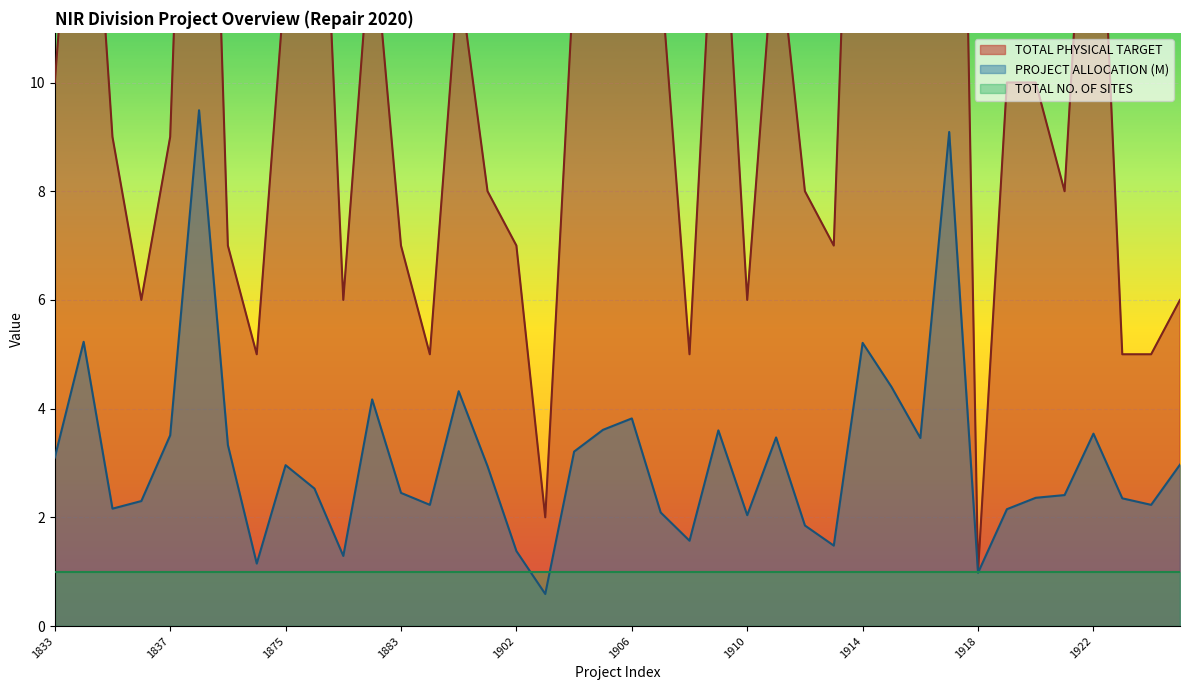

Where is PROJECT ALLOCATION (M) nearest to the value 5?

1914